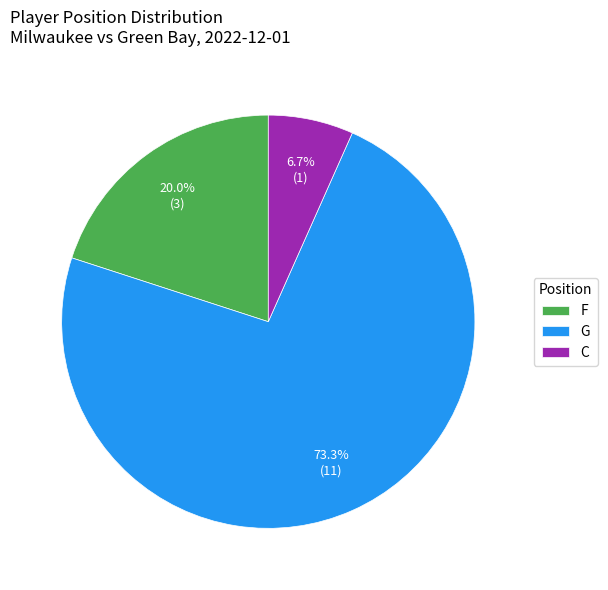

What is the ratio of the value at F to the value at C?

3.0